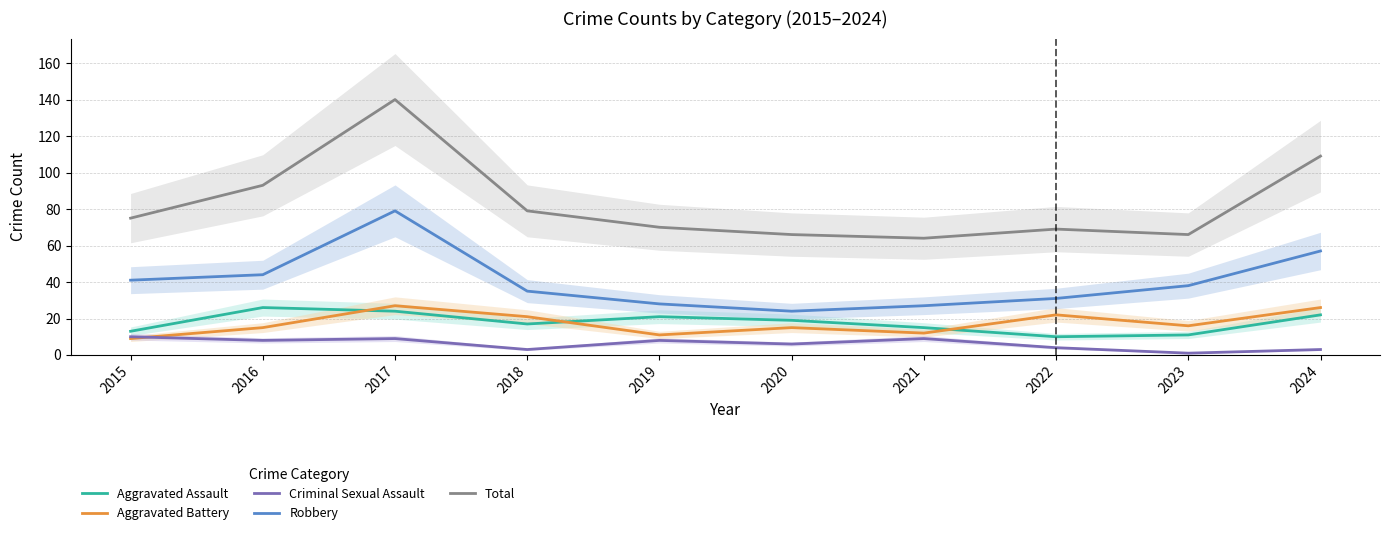

What is the minimum value shown in the chart?

1